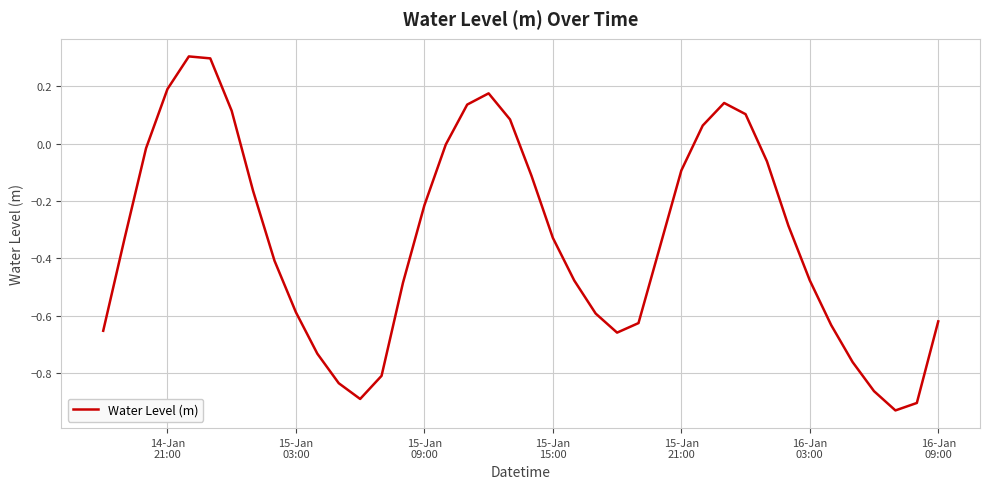

What is the maximum value shown in the chart?

0.3